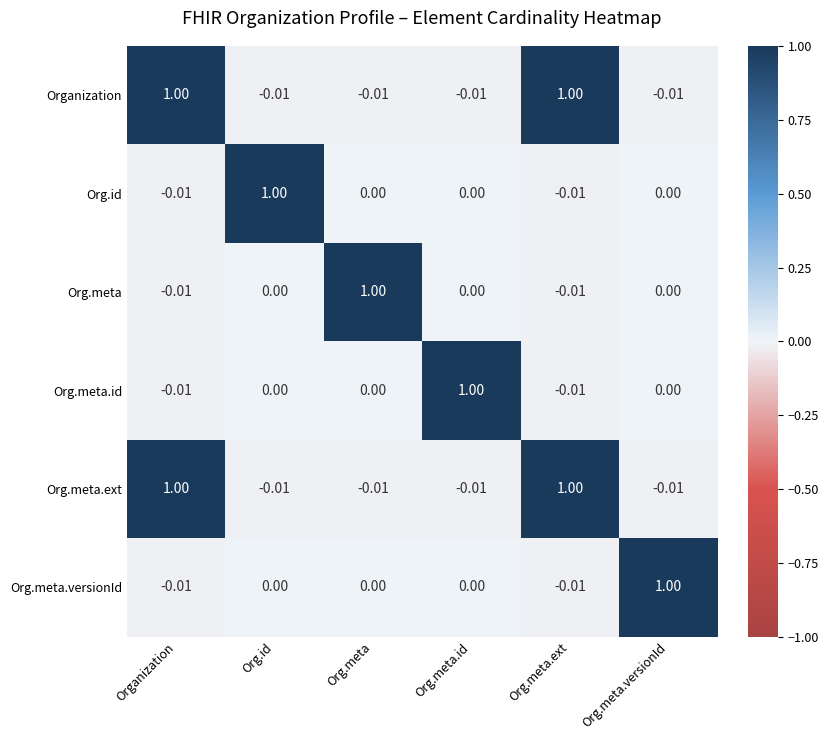

Is the value of Org.meta.ext at Org.meta.id greater than the value of Org.meta.versionId at Org.meta.id?

No